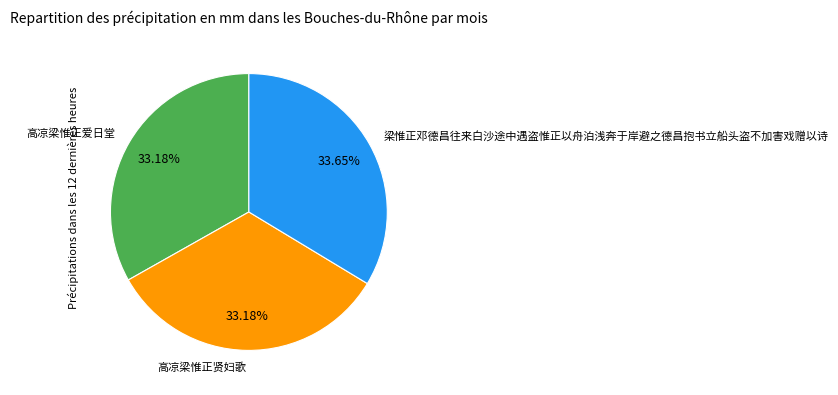

Combined, what portion of the pie is 高凉梁惟正贤妇歌 and 梁惟正邓德昌往来白沙途中遇盗惟正以舟泊浅奔于岸避之德昌抱书立船头盗不加害戏赠以诗?

66.8%